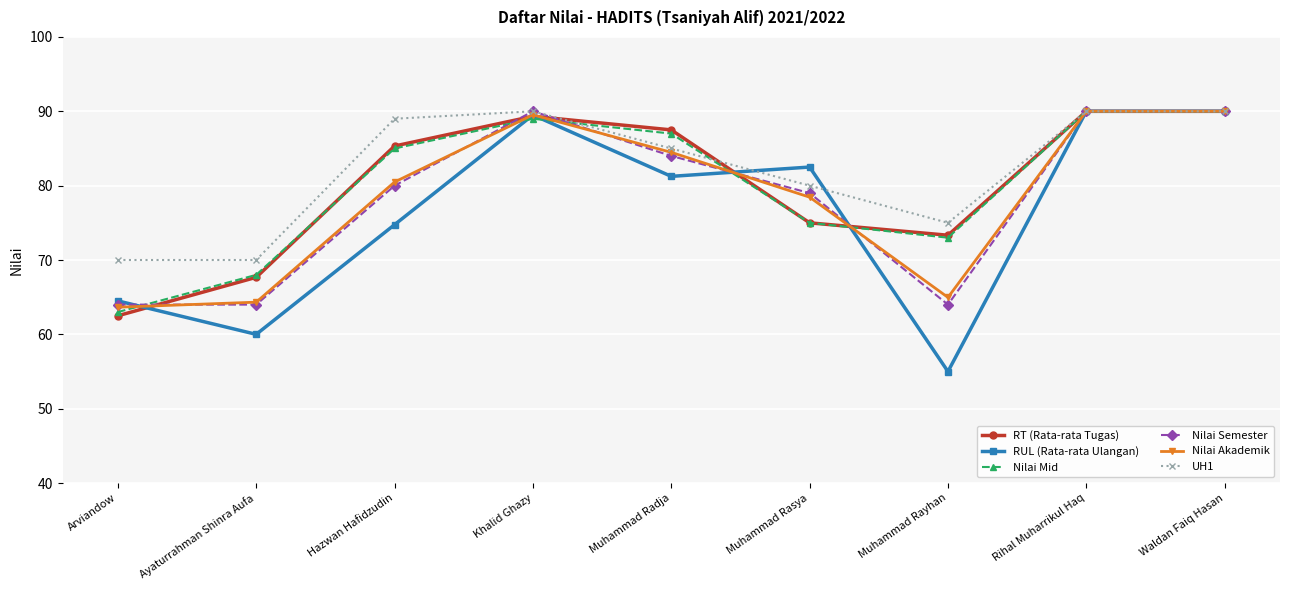

What position from the right is Arviandow?

9